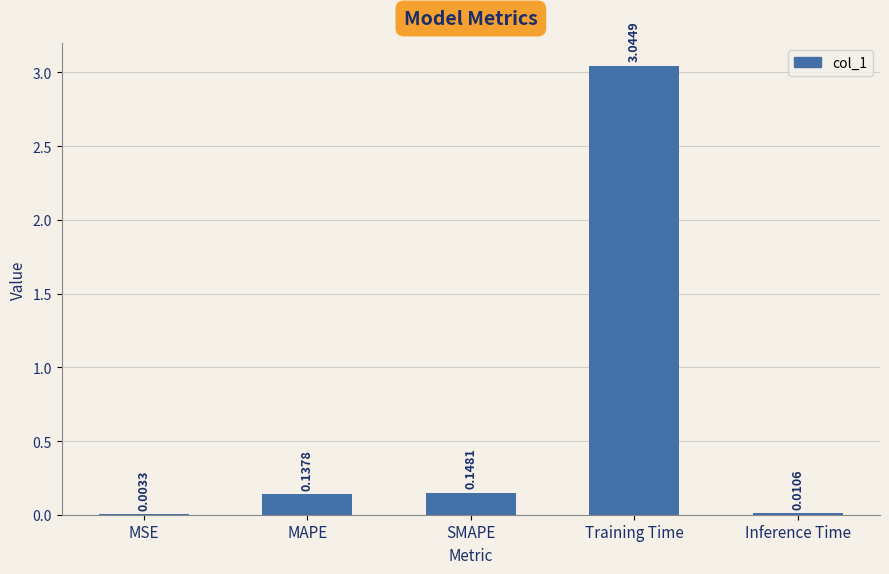

What is the average value?

0.7